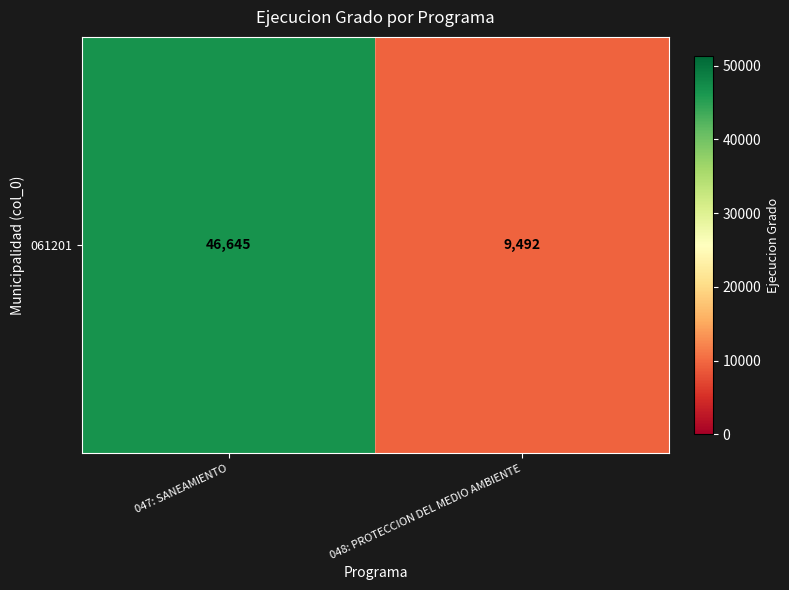

Read the value at 048: PROTECCION DEL MEDIO AMBIENTE.

9492